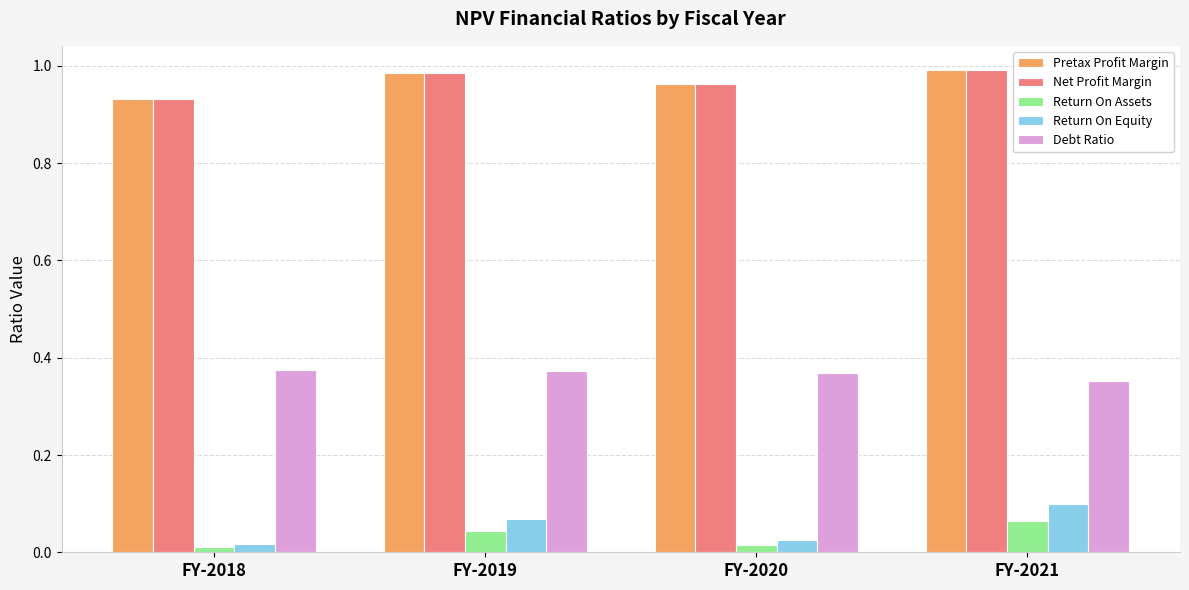

Is it true that Pretax Profit Margin equals 0.6 at FY-2021?

False